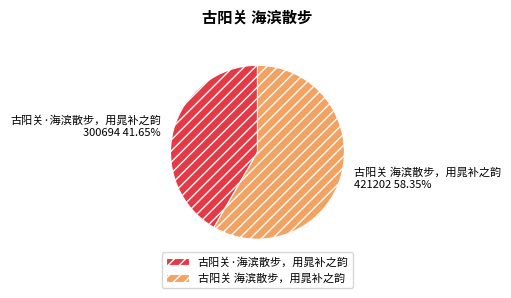

Which category accounts for the majority?

古阳关 海滨散步，用晁补之韵